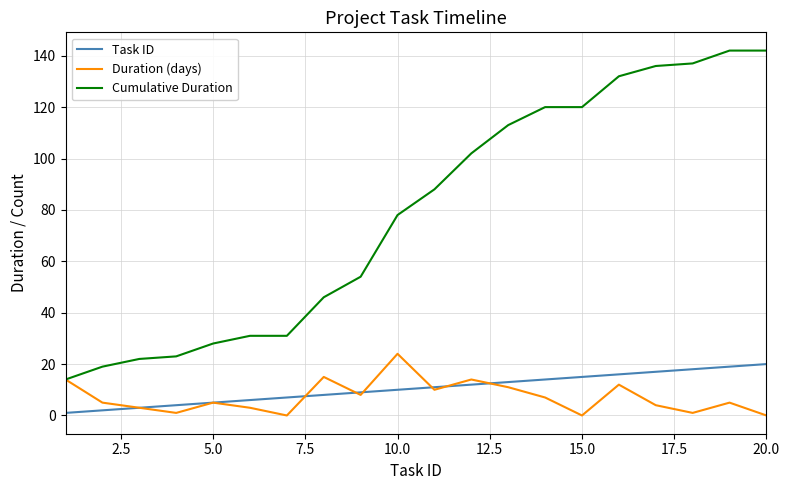

What is the lowest value of the Cumulative Duration series?

14